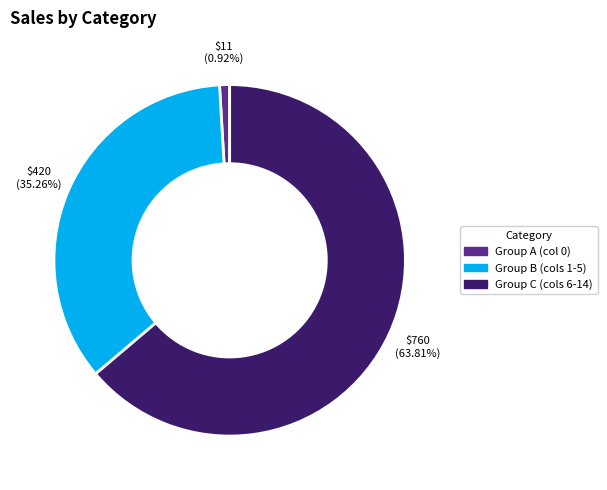

What is the largest slice in the pie chart?

Group C (cols 6-14)